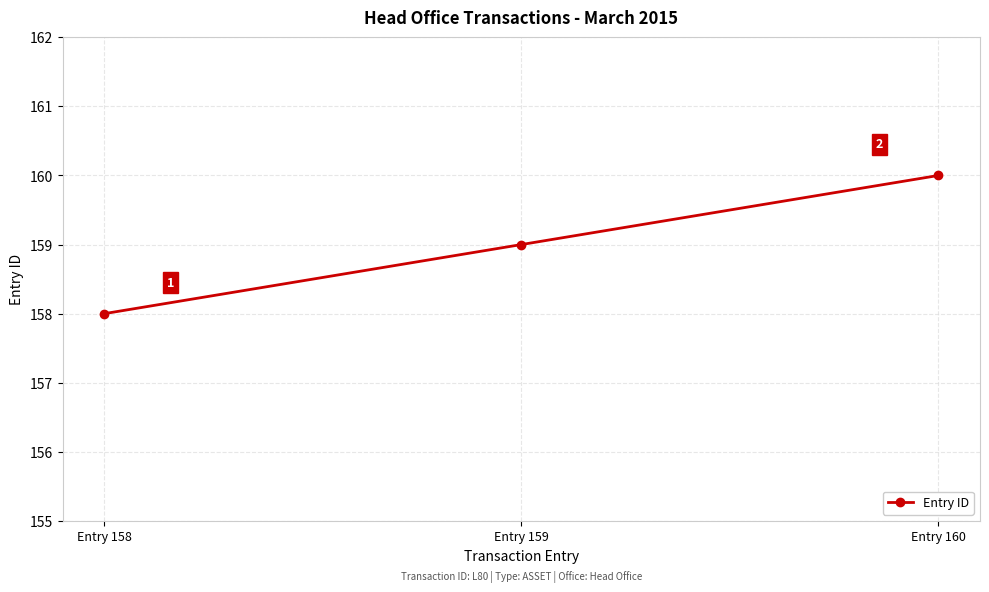

What is the average value?

159